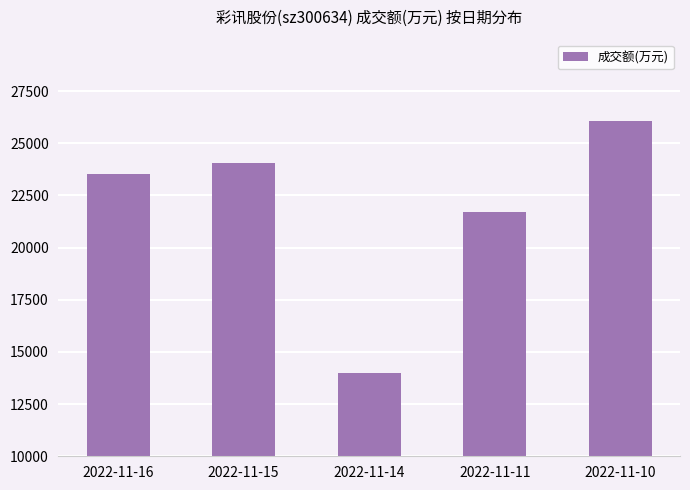

What is the sum of the values at 2022-11-10 and 2022-11-14?

40058